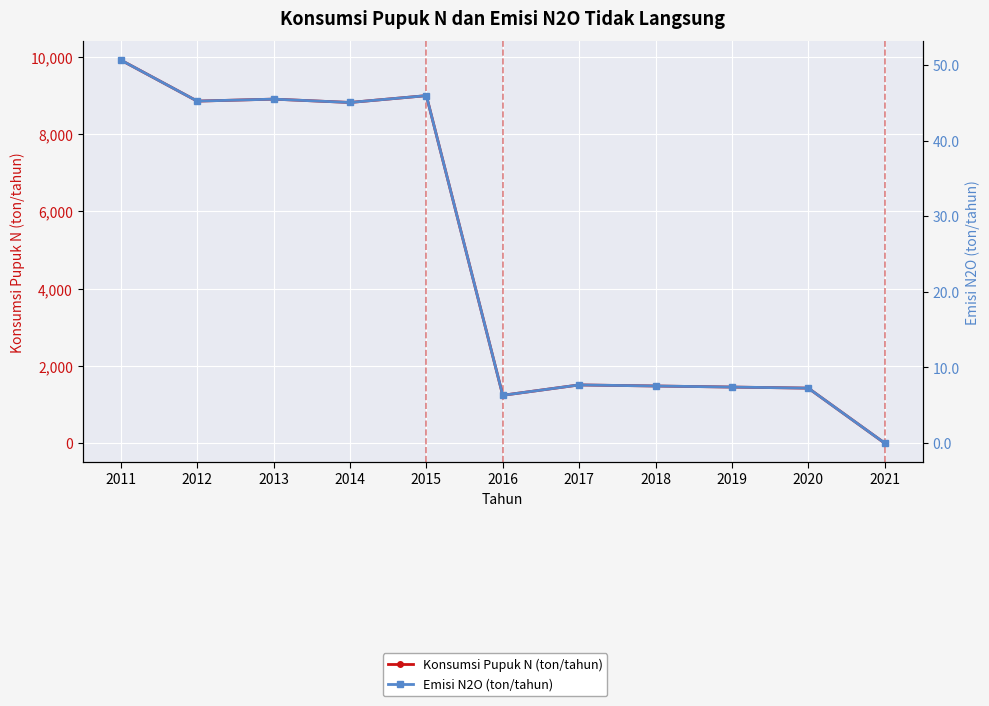

Which series has the widest spread of values?

Konsumsi Pupuk N (ton/tahun)